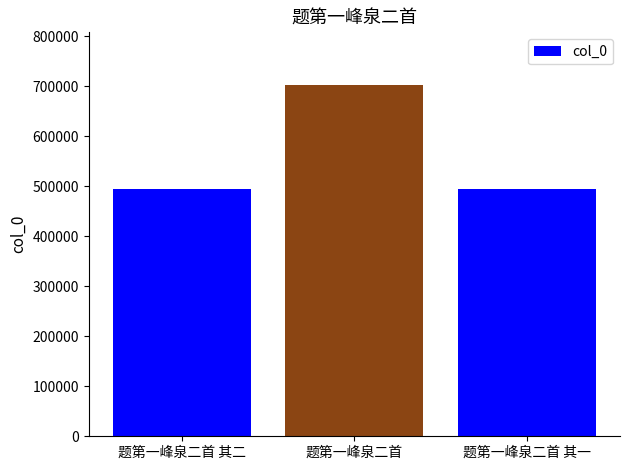

What is the ratio of the value at 题第一峰泉二首 to the value at 题第一峰泉二首 其二?

1.4